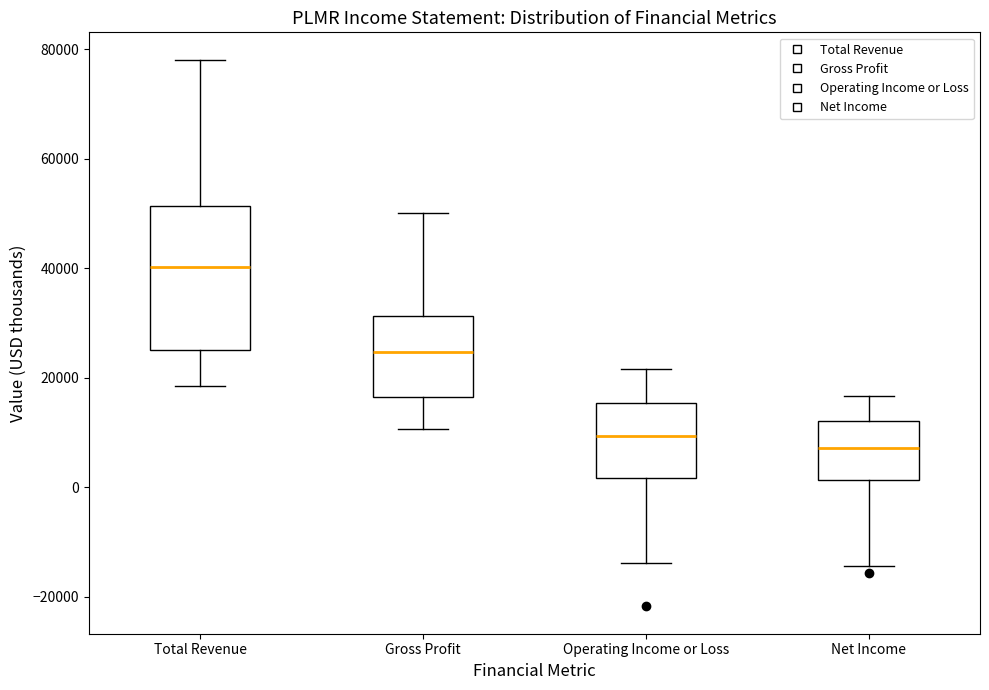

Which box's median line is the highest?

Total Revenue